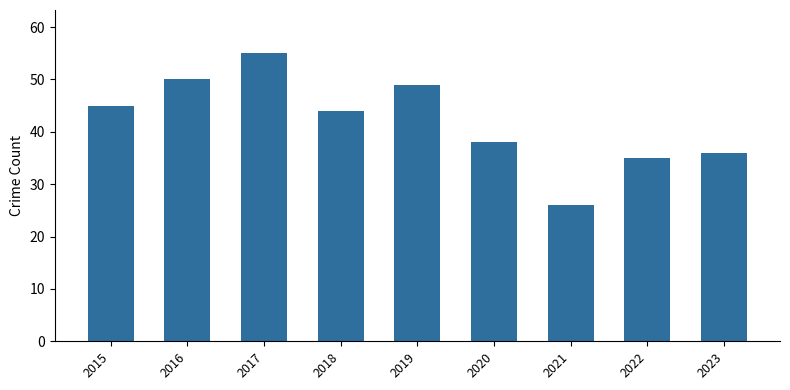

What is the sum of the values at 2023 and 2015?

81